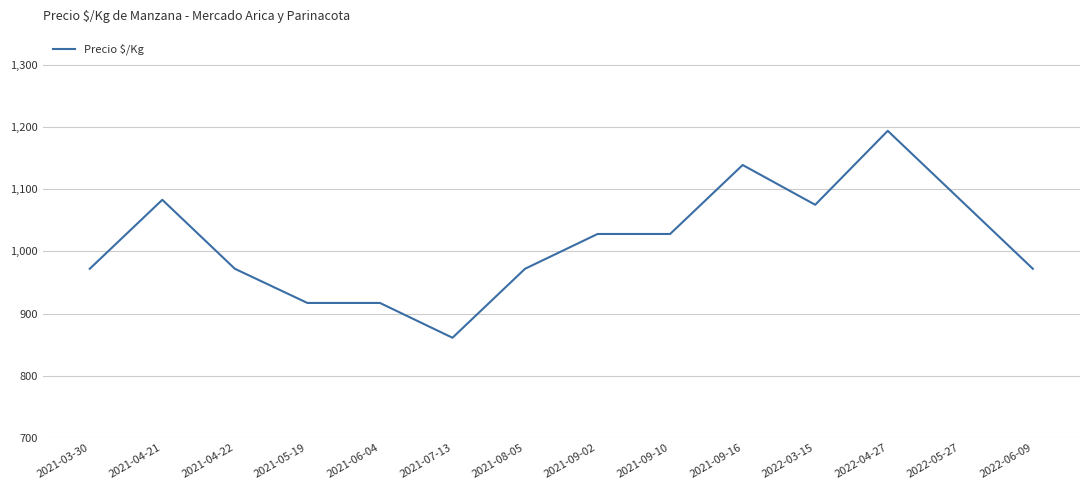

Where is the first local maximum?

2021-04-21